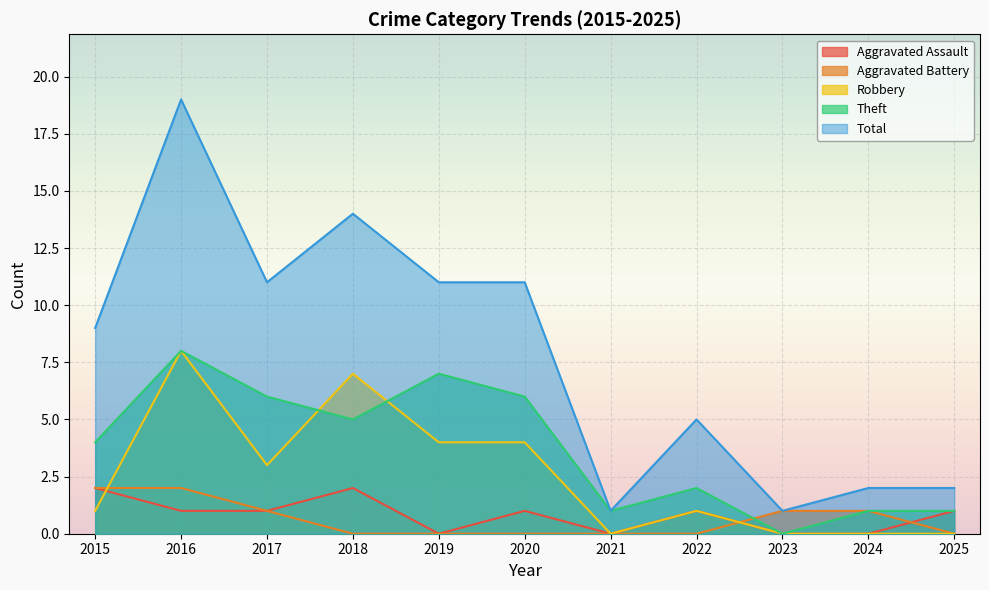

Reading left to right, list all the values displayed in this chart.

Aggravated Assault: 2	1	1	2	0	1	0	1	0	0	1
Aggravated Battery: 2	2	1	0	0	0	0	0	1	1	0
Robbery: 1	8	3	7	4	4	0	1	0	0	0
Theft: 4	8	6	5	7	6	1	2	0	1	1
Total: 9	19	11	14	11	11	1	5	1	2	2